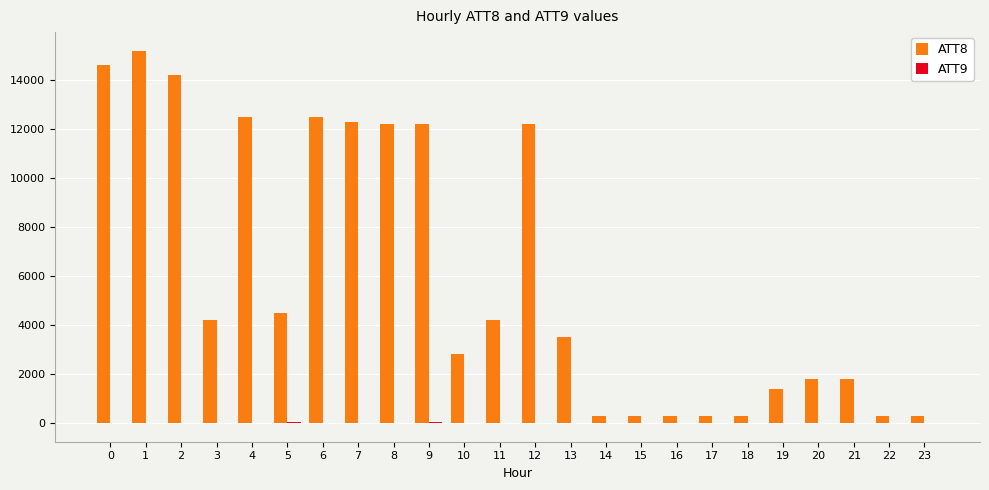

At which category is the sum across all series the highest?

1